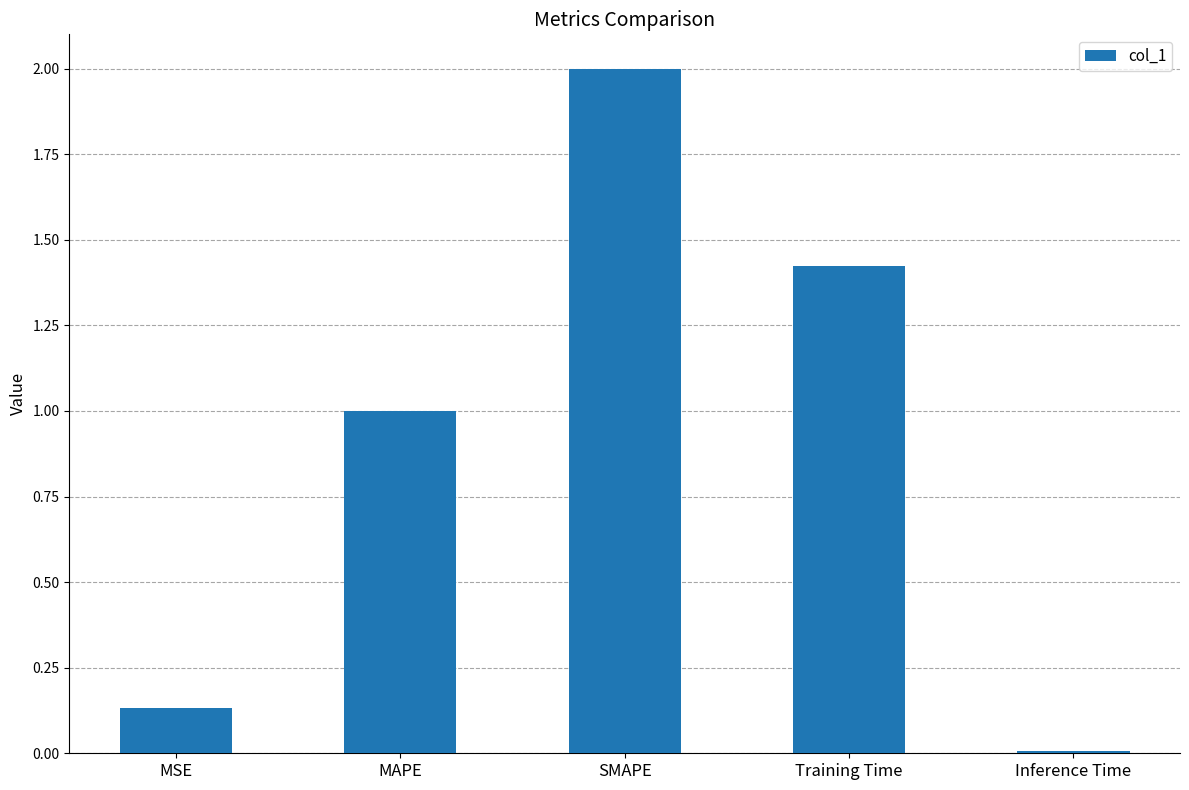

At which label does the data first exceed 1?

MAPE